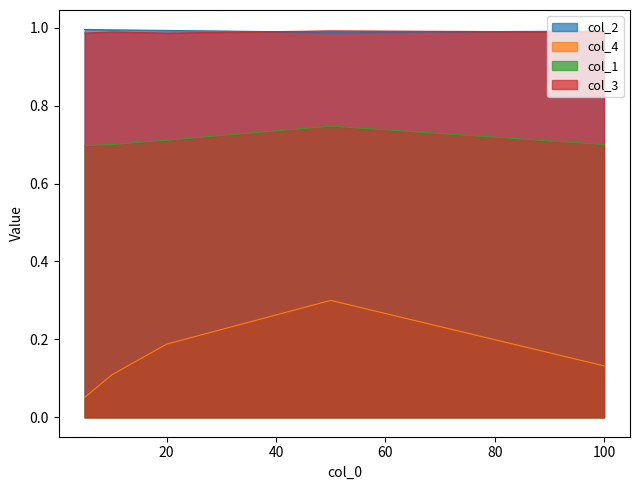

At how many categories does at least one series exceed 0?

5